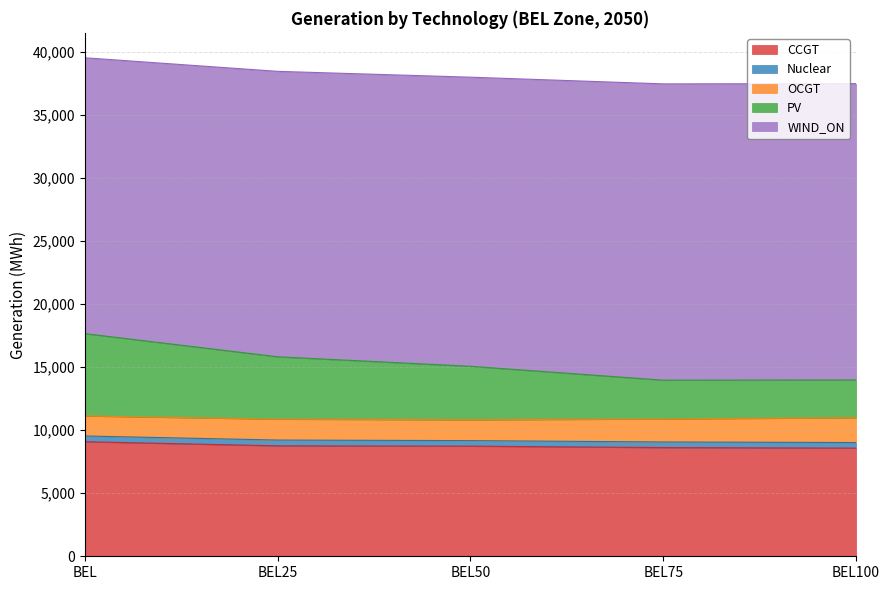

The value of CCGT at BEL100 is 11568.0. True or false?

False